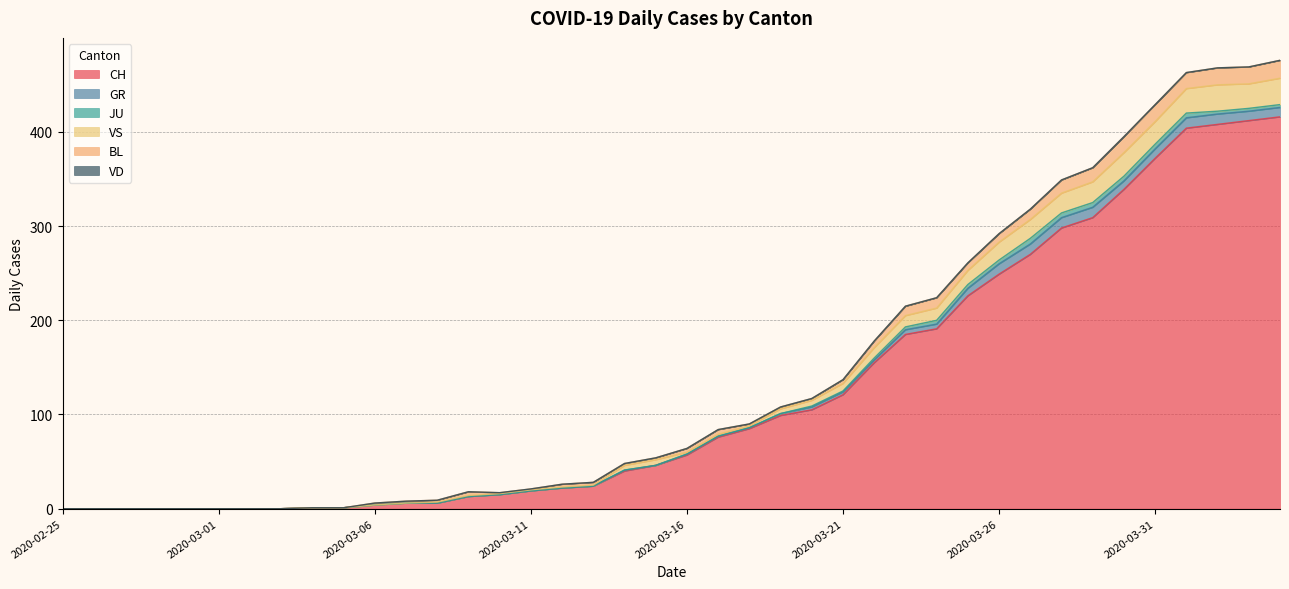

How many lines are shown in the chart?

6